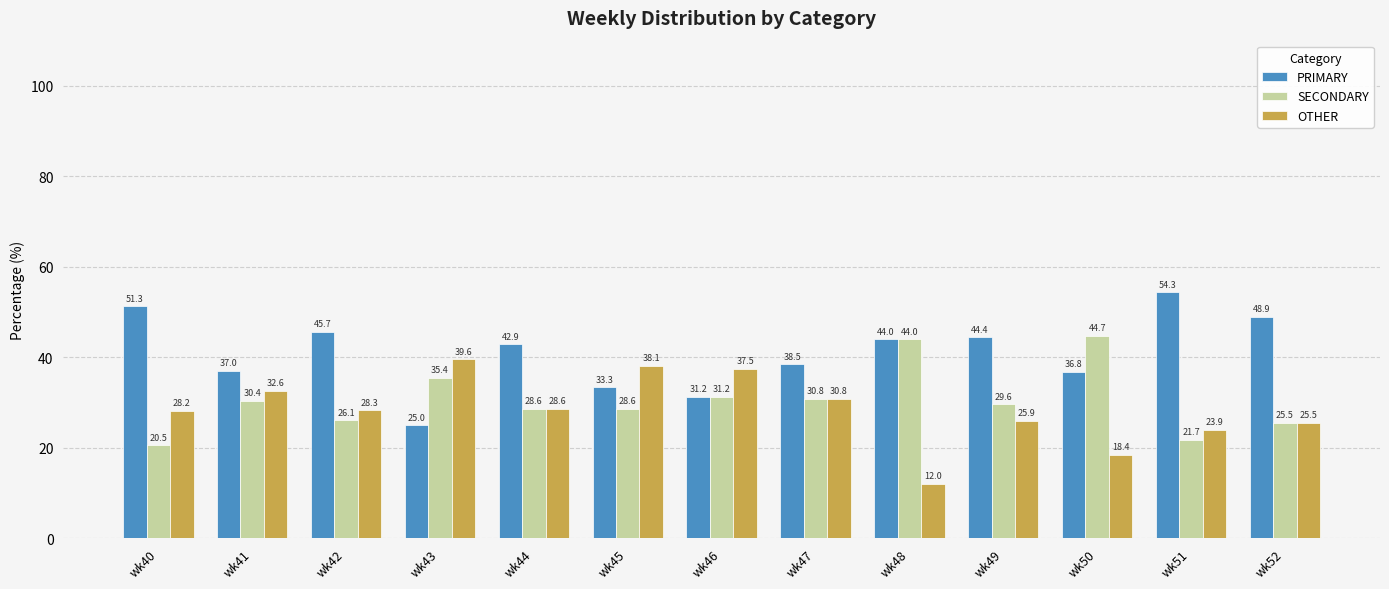

Which series changed the most between wk41 and wk42?

PRIMARY